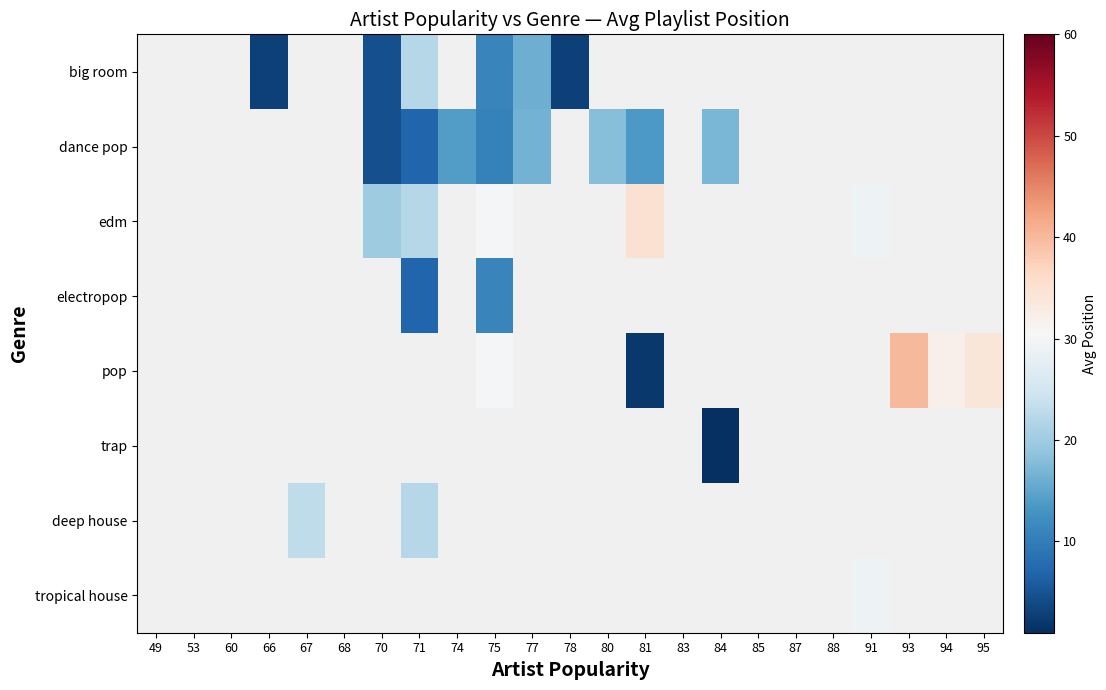

What is the minimum value shown in the chart?

1.0